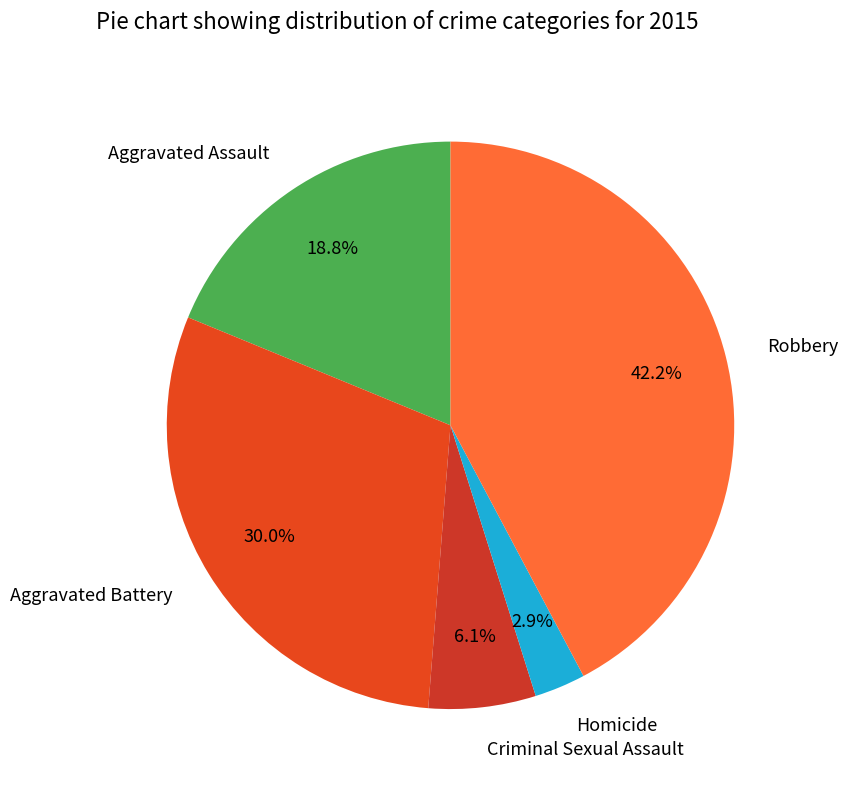

The Homicide slice represents 3% of the pie. True or false?

True